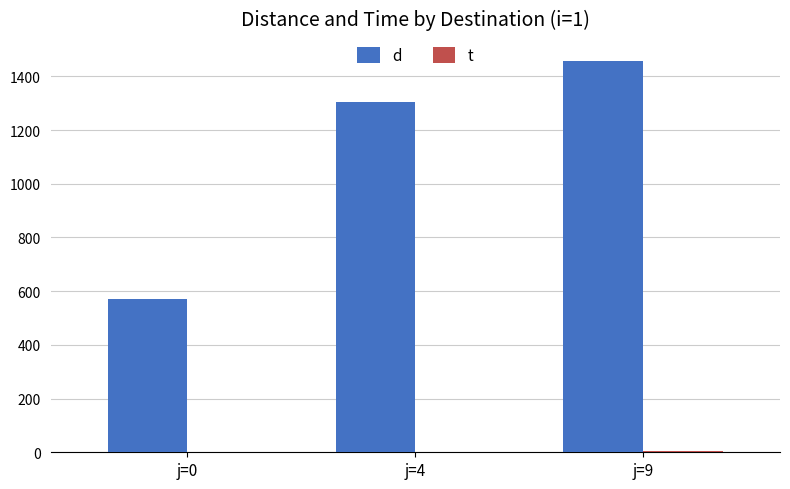

Is it true that d equals 703.3 at j=9?

False